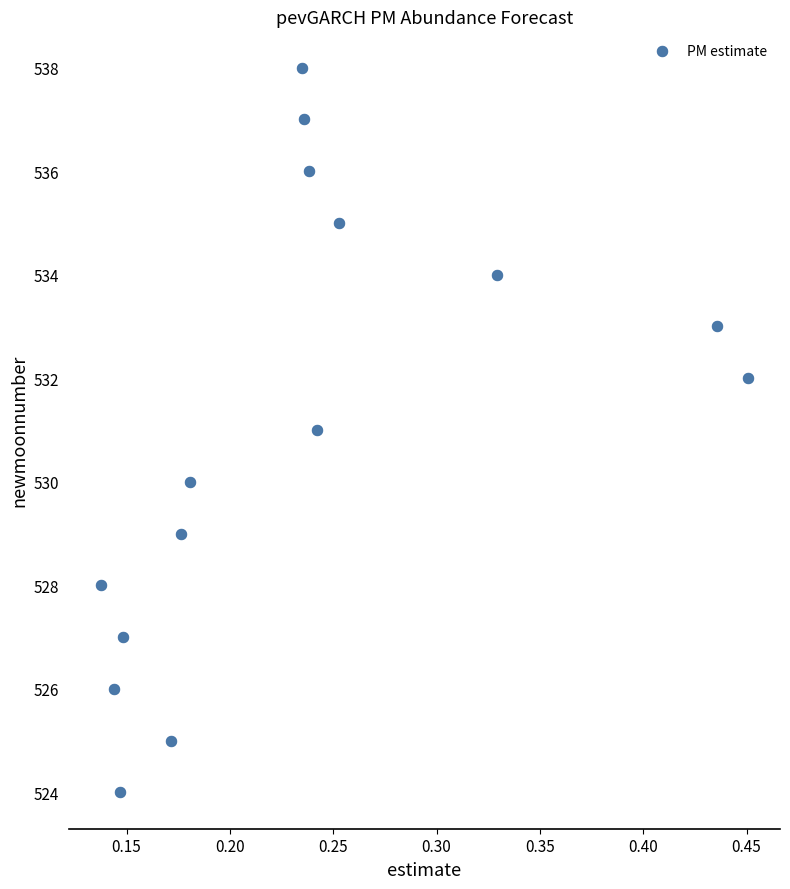

What is the range of Y values (max minus min)?

14